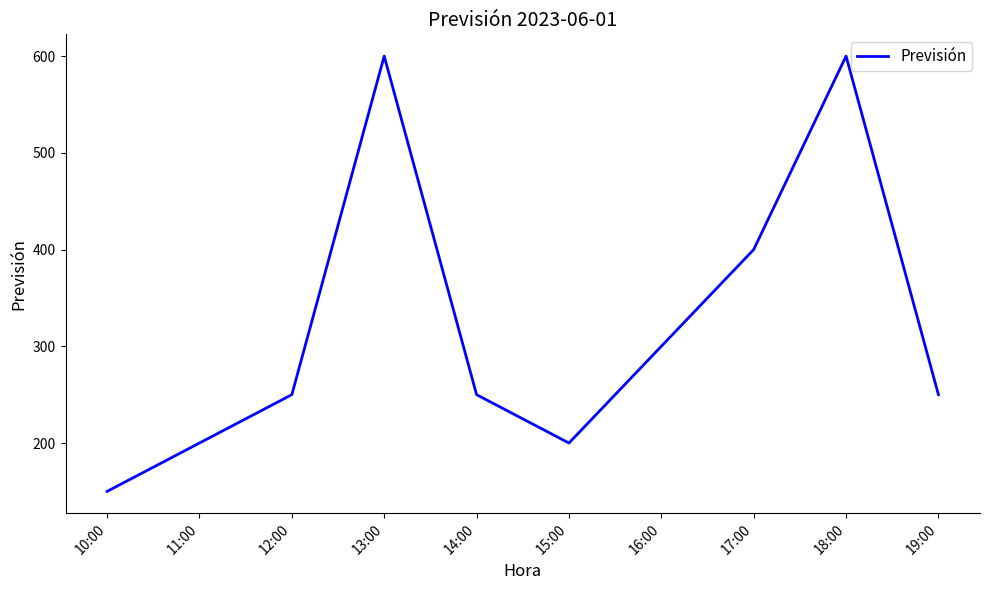

At which label is the value closest to 375?

17:00